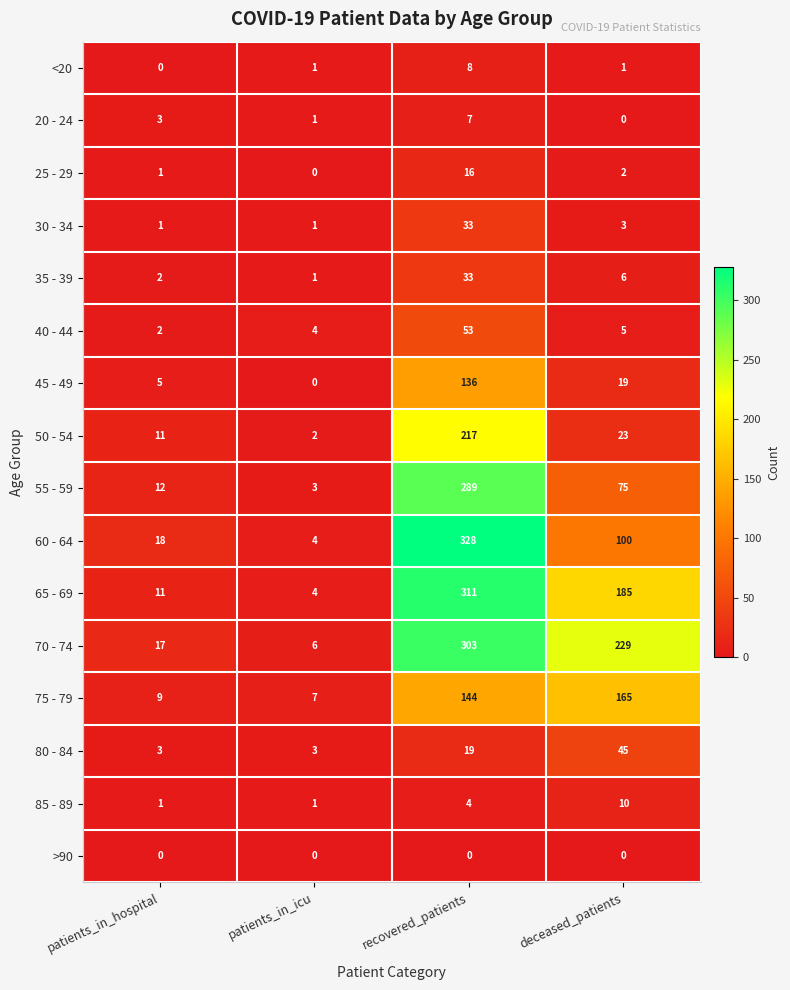

The value of 85 - 89 at patients_in_icu is 0. True or false?

False